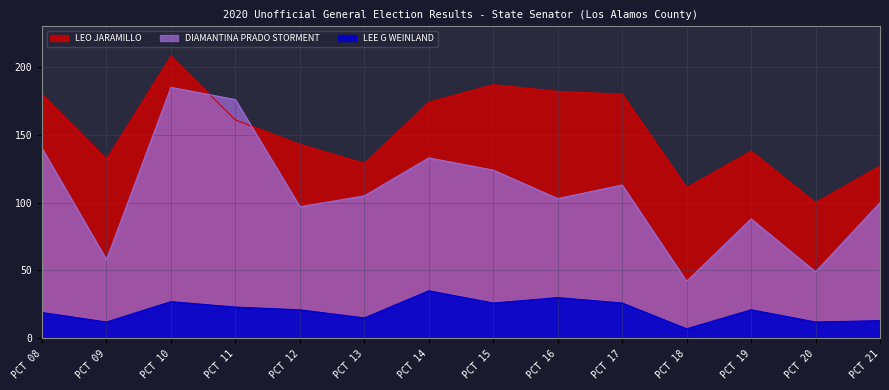

Reading left to right, extract all data points from this chart.

LEE G WEINLAND: 19	12	27	23	21	15	35	26	30	26	7	21	12	13
DIAMANTINA PRADO STORMENT: 140	58	185	176	97	105	133	124	103	113	42	88	49	100
LEO JARAMILLO: 180	132	208	161	143	129	174	187	182	180	111	138	100	127